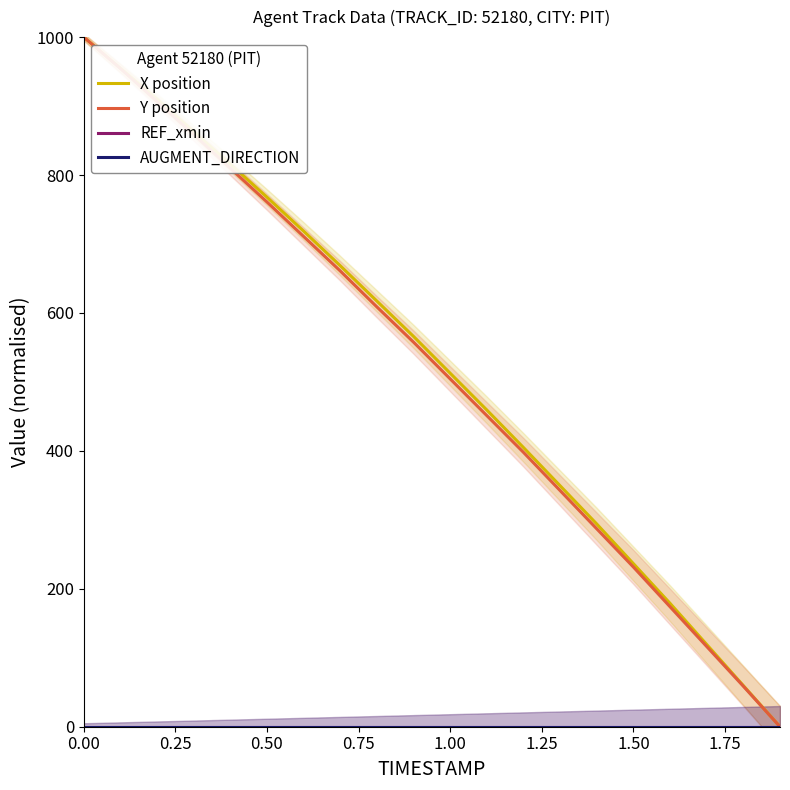

What is the difference between the highest and lowest values at 16?

178.9